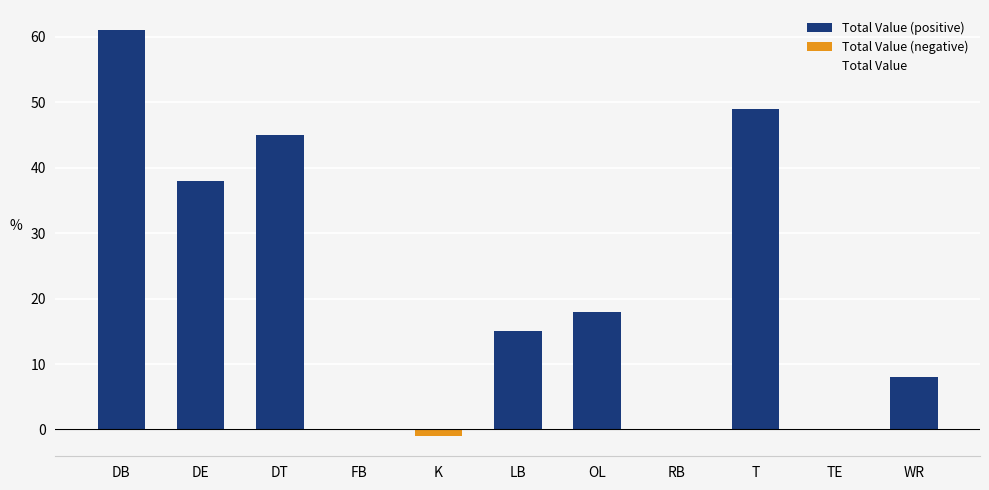

True or false: the data shows 0 at RB.

True